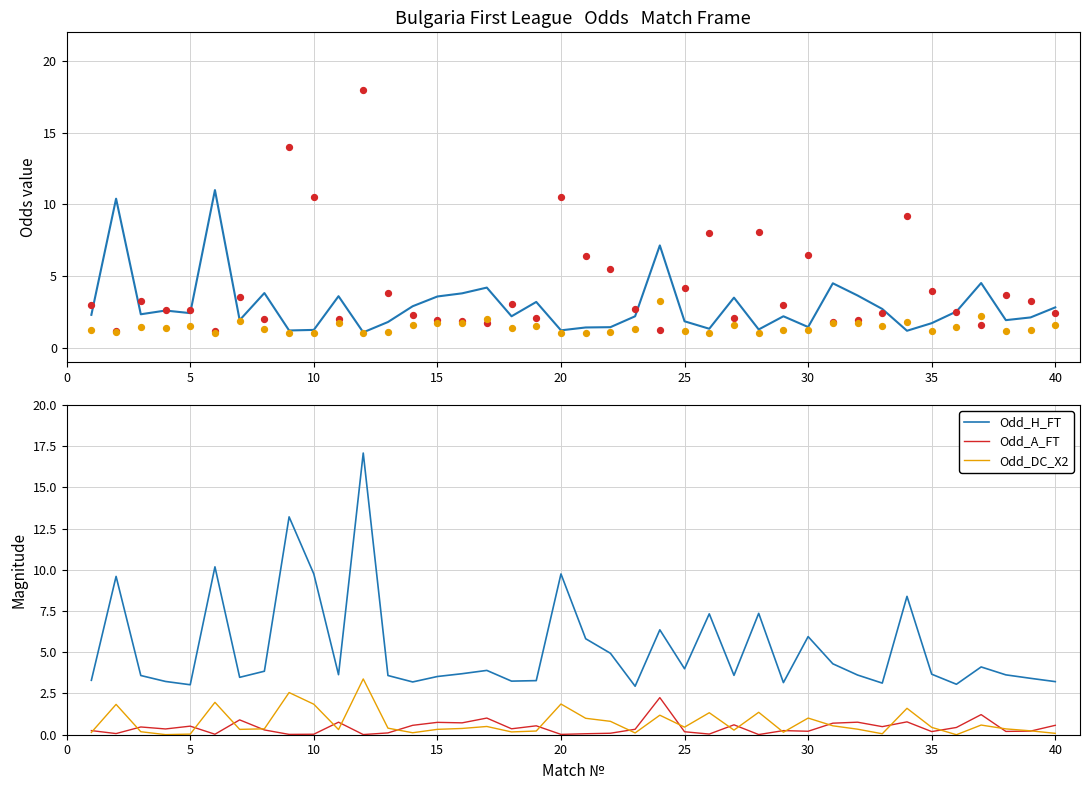

Is the value of Odd_DC_X2 at 25 greater than the value of Odd_H_FT at 36?

No